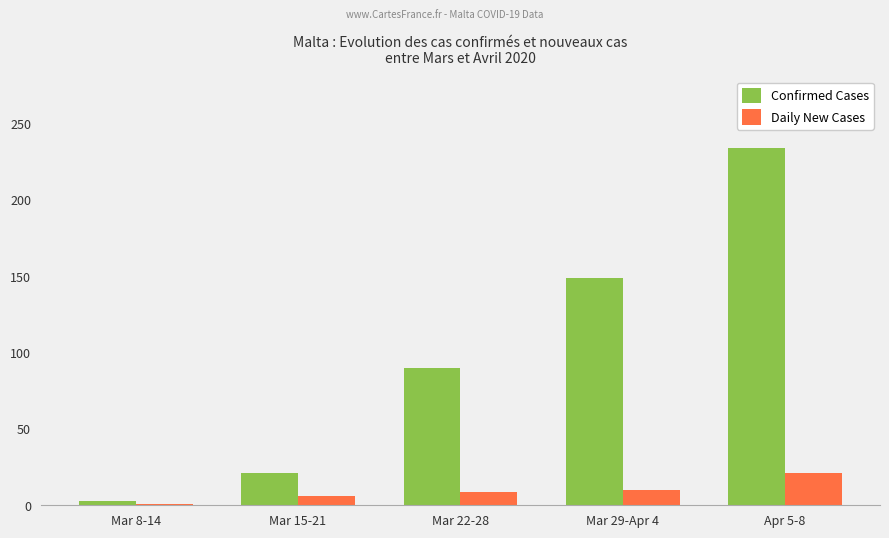

What is the highest value of the Confirmed Cases series?

234